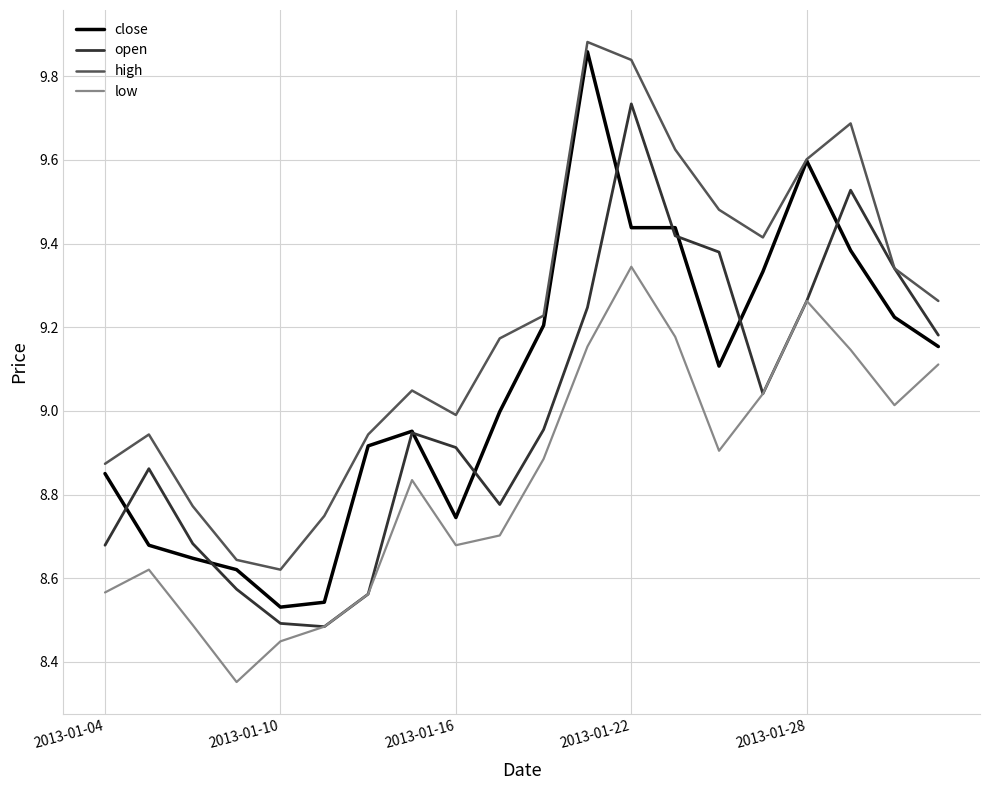

What is the difference between the maximum and second lowest values in the high series?

1.2